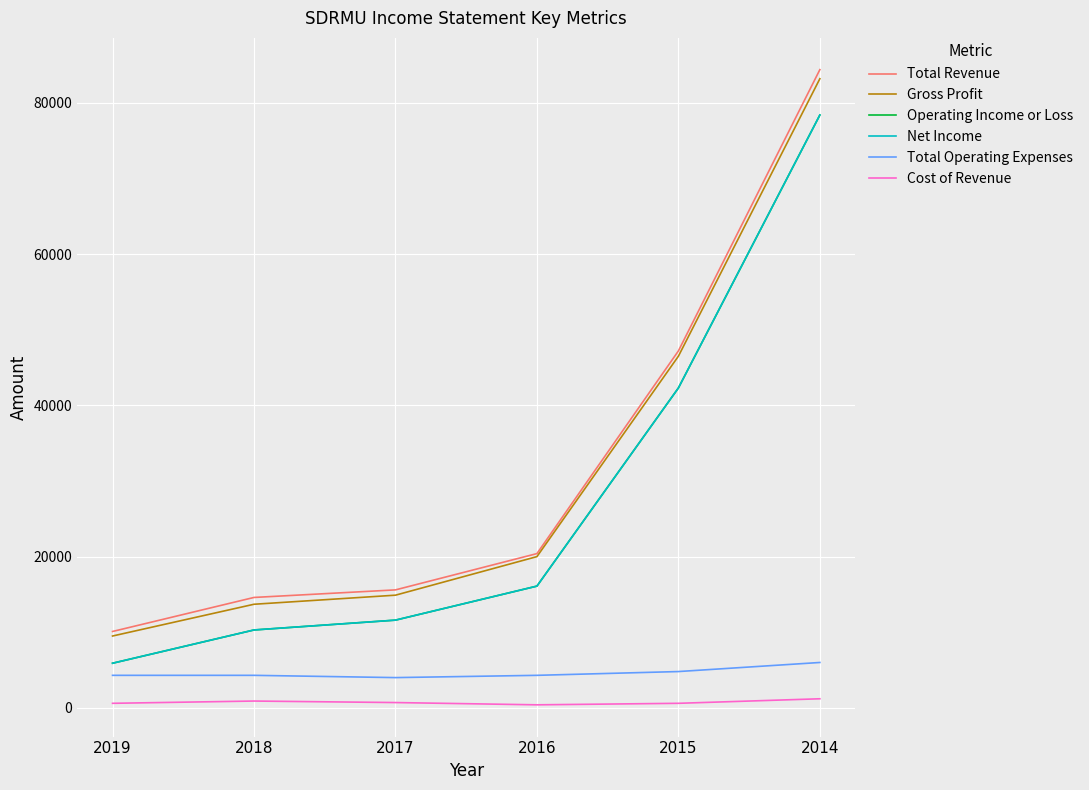

How many lines are shown in the chart?

6